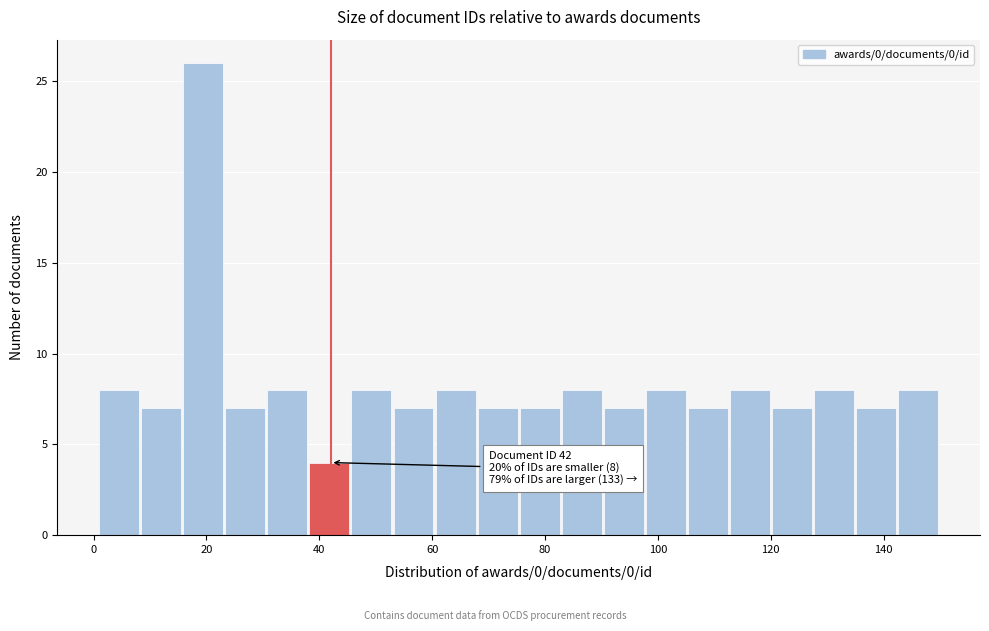

Read against the x-axis, roughly where is the centre of the tallest bar?

20